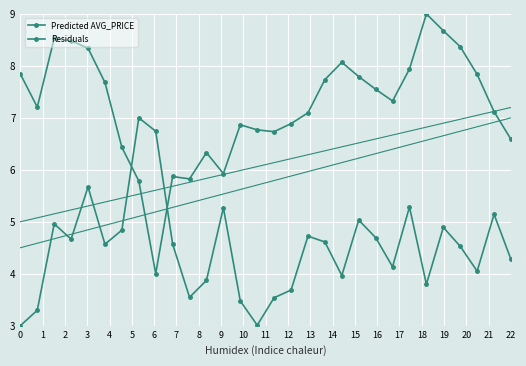

At which category does Predicted AVG_PRICE reach its first local valley?

1